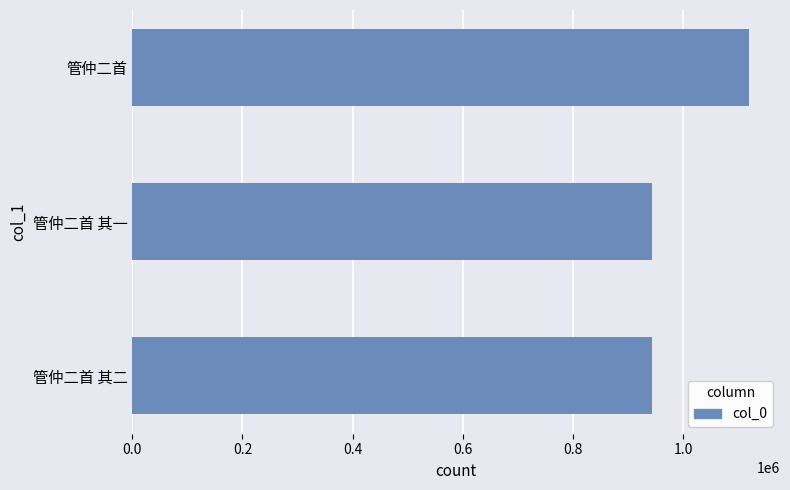

Approximately how many times larger is the value at 管仲二首 其一 compared to 管仲二首 其二?

1.0